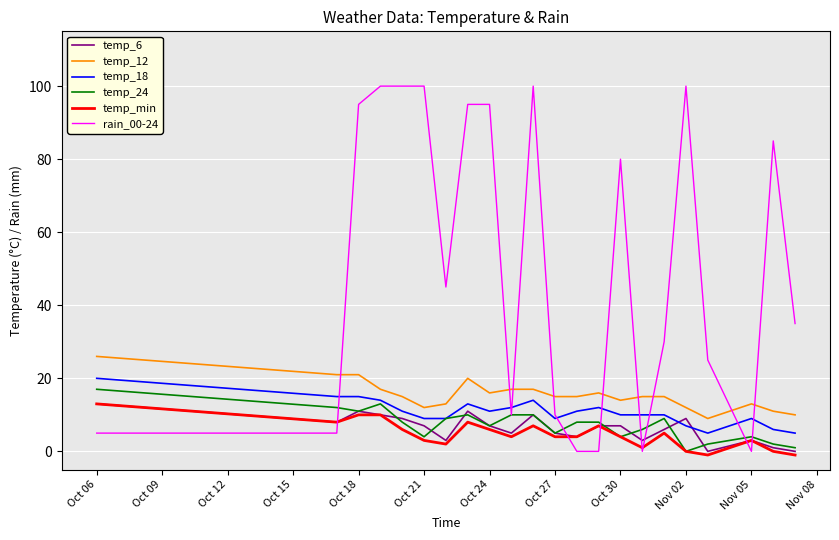

True or false: temp_18 and temp_min cross at least once.

False